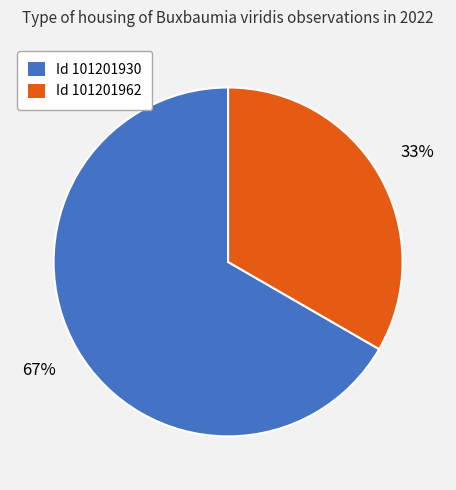

To the nearest percent, what is the average slice percentage?

50%